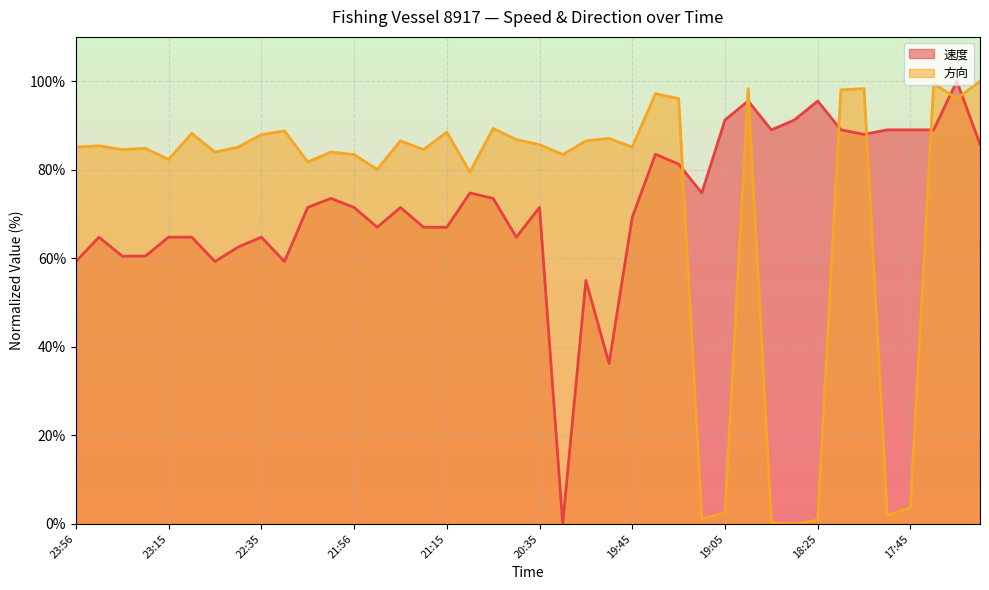

What are all the series names shown in the legend?

速度, 方向